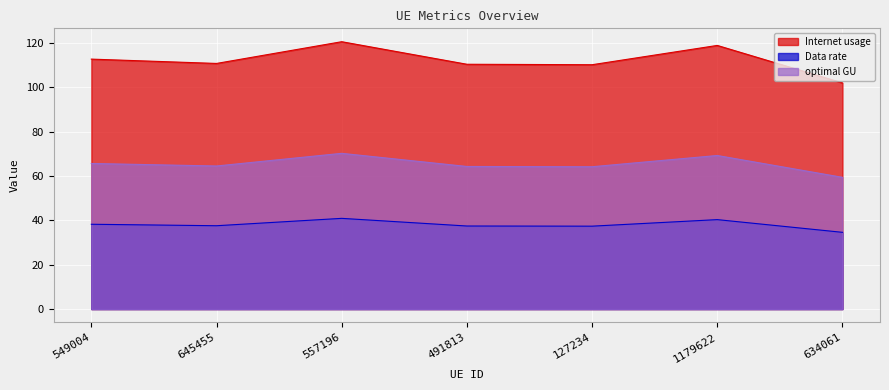

Which series has the widest spread of values?

Internet usage